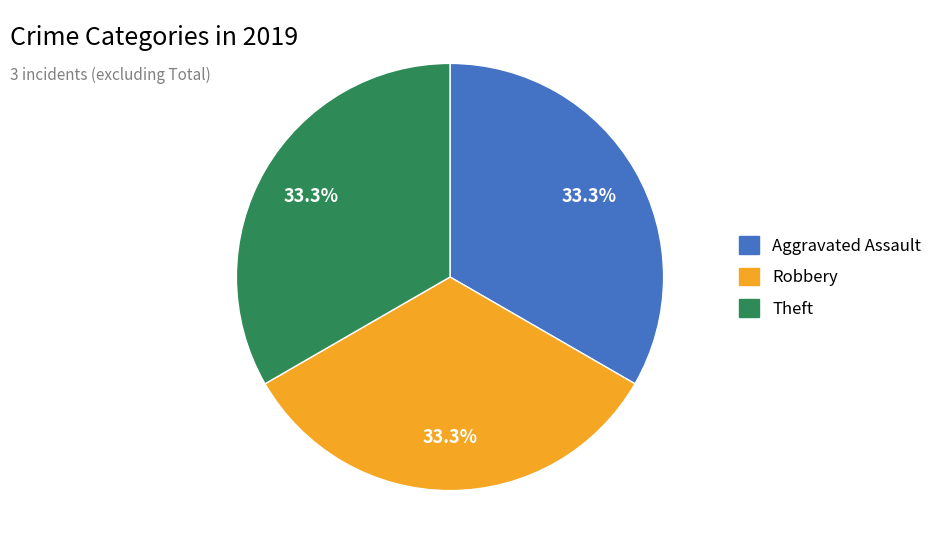

Does any single category account for the majority?

No